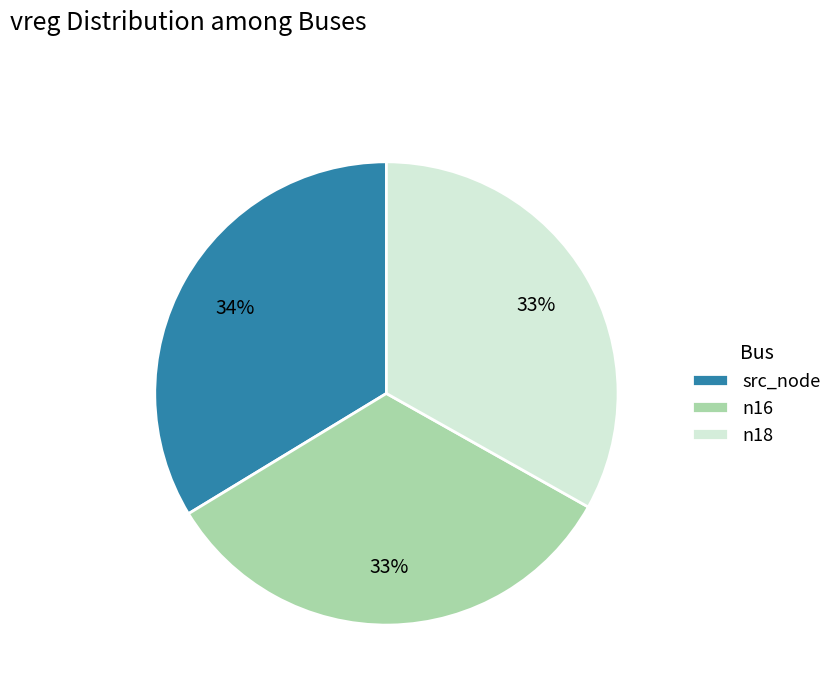

The n16 slice represents 45% of the pie. True or false?

False